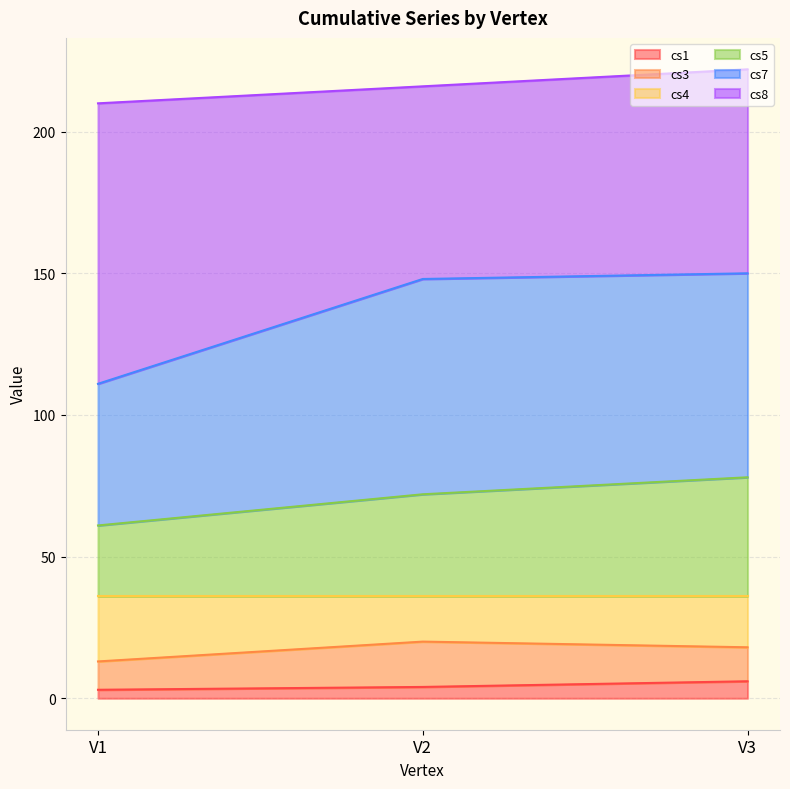

What are all the series names shown in the legend?

cs1, cs3, cs4, cs5, cs7, cs8